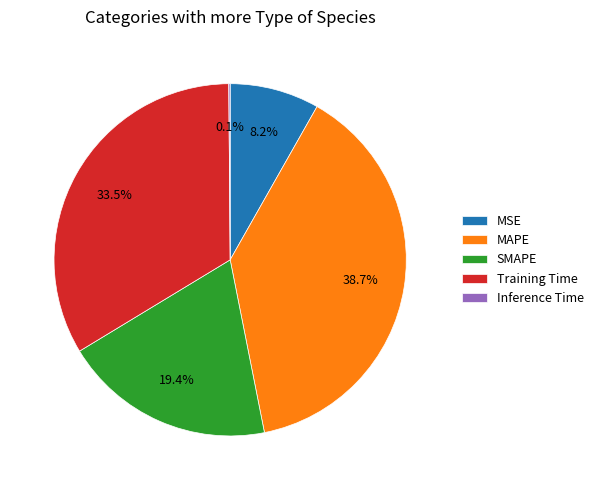

Is MSE the majority of the pie?

No